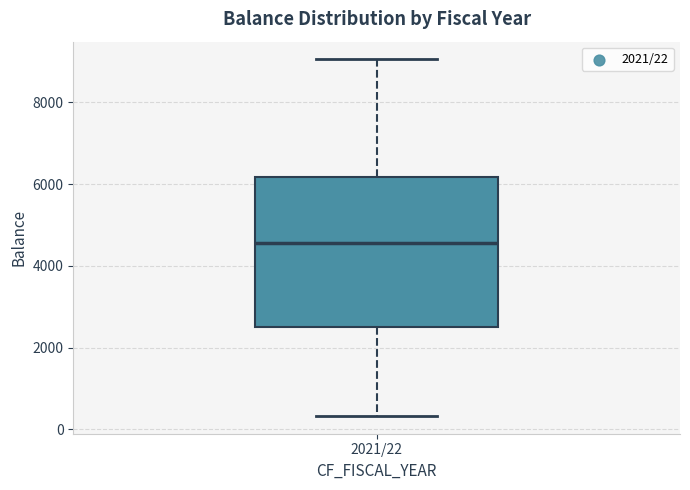

Read this box plot against the y-axis: the position of the median line, the range covered by the box, and the ends of both whiskers. The values are not printed on the chart, so give them approximately, as read against the axis.

median 4600, box 2600 to 6200, whiskers 400 to 9000